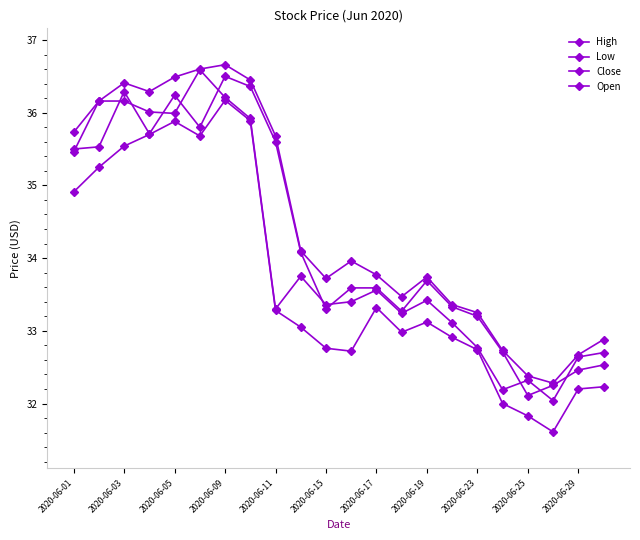

List the series in order of their overall mean, lowest first.

Low, Close, Open, High